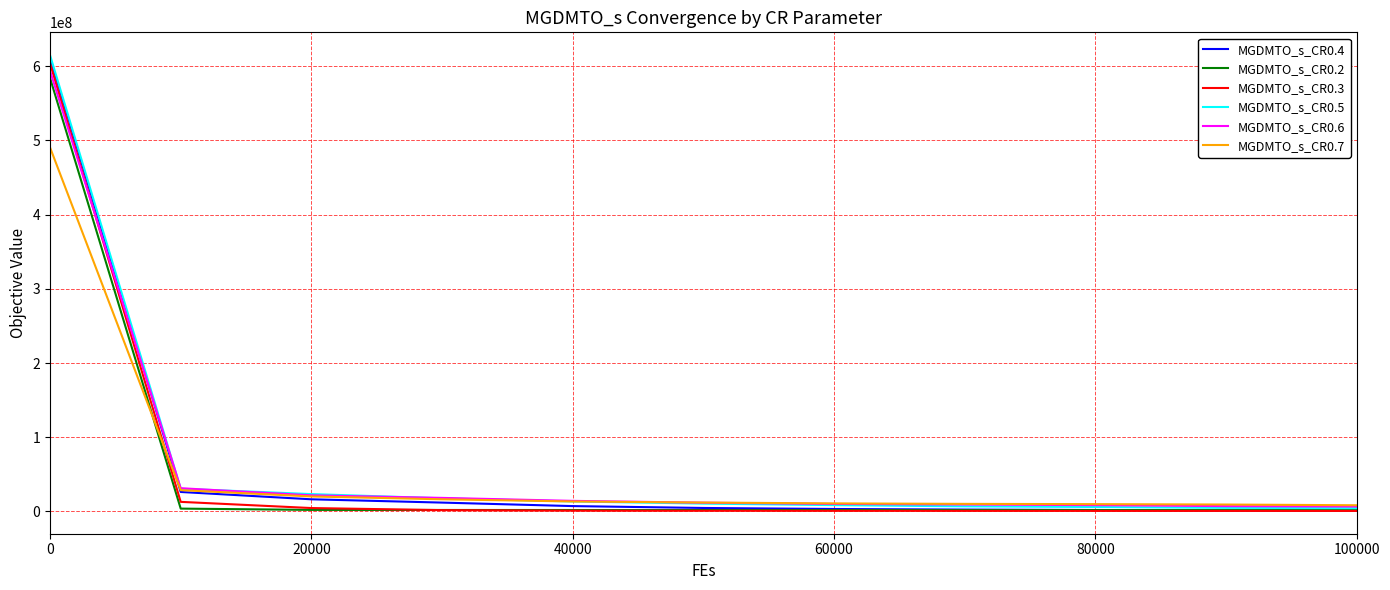

What is the highest value of the MGDMTO_s_CR0.4 series?

611238733.3